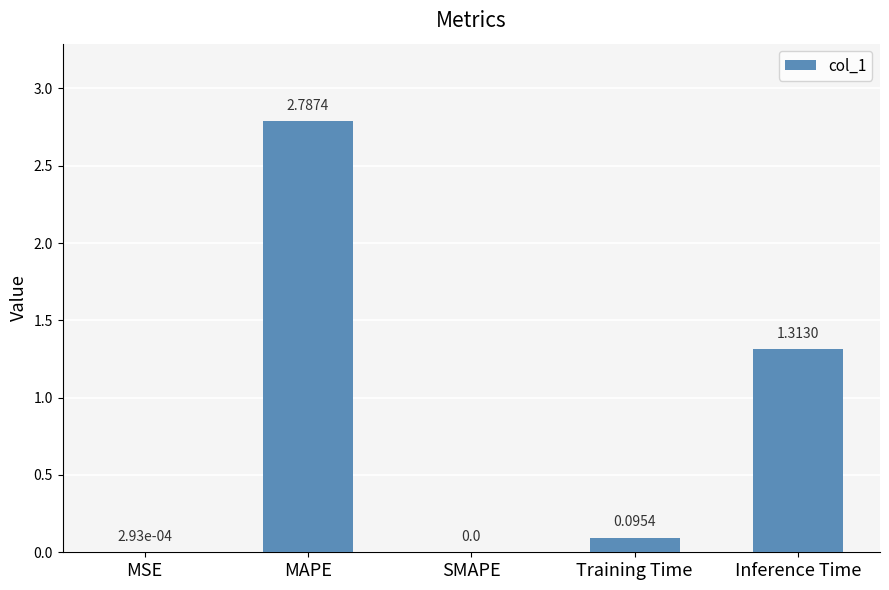

What is the change in value from SMAPE to Inference Time?

+1.3